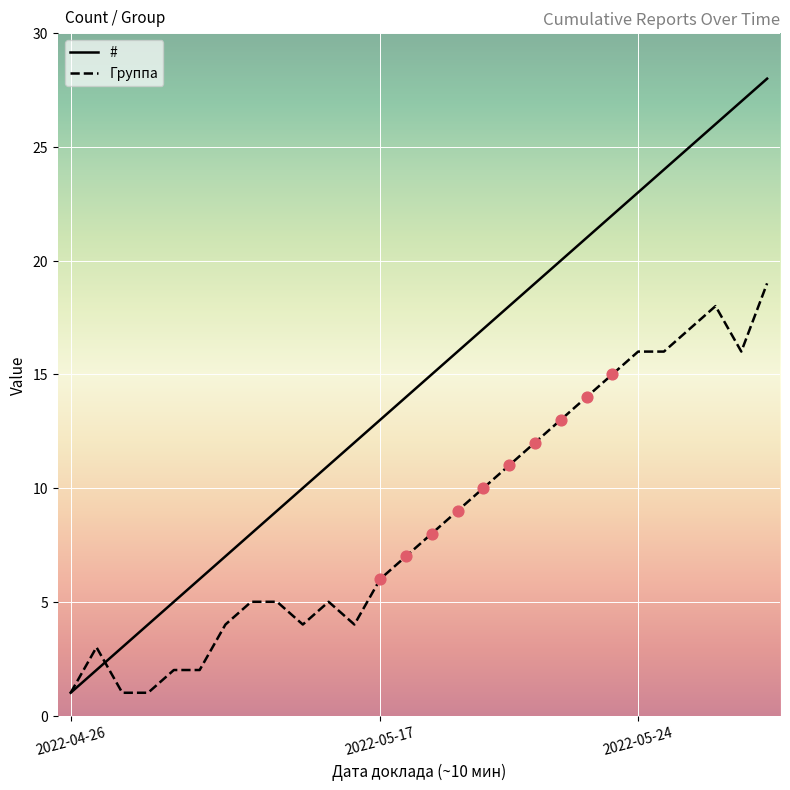

Which series has the widest spread of values?

#